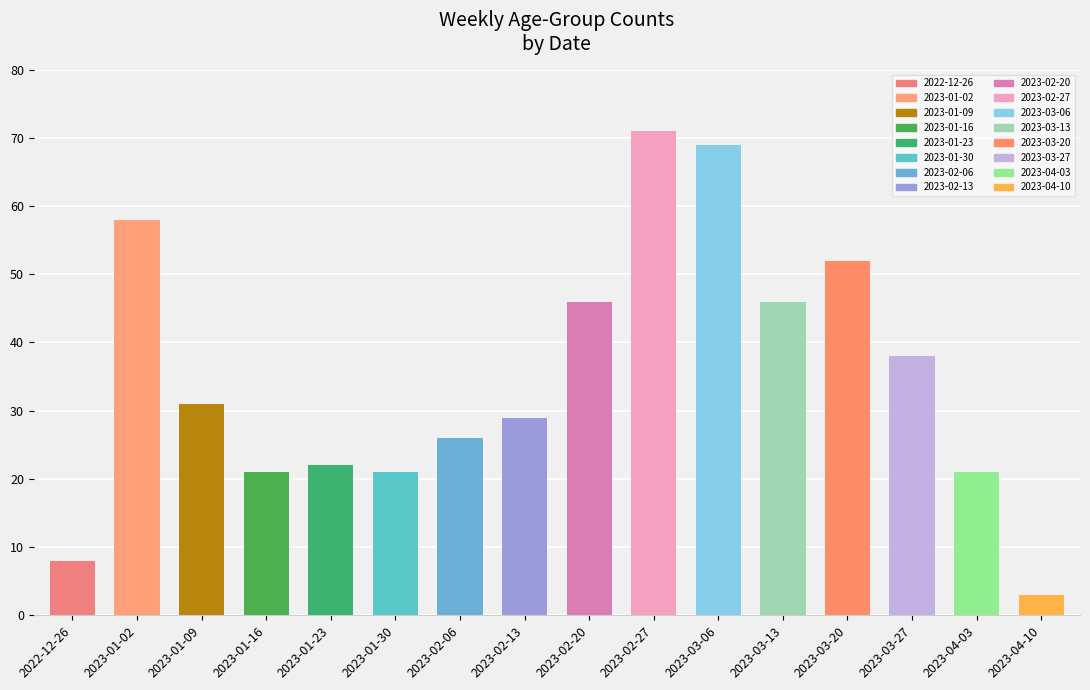

Where is the data nearest to the value 37?

2023-03-27